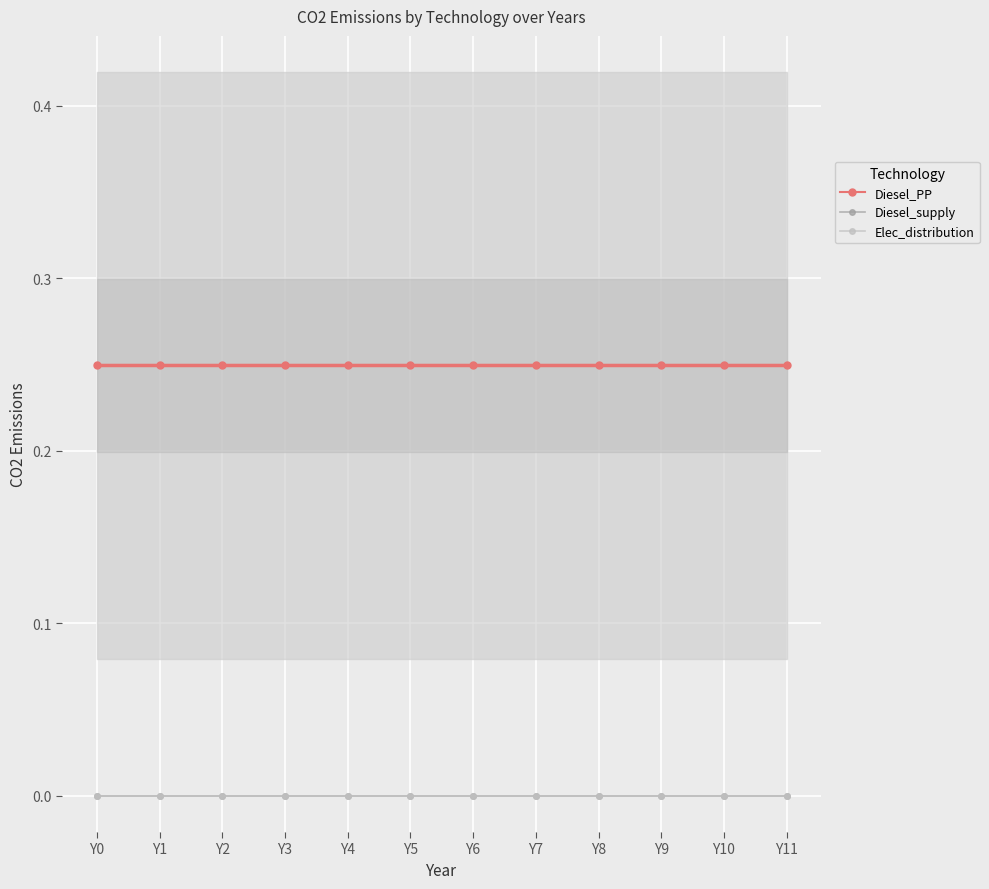

Which series has the widest spread of values?

Diesel_PP